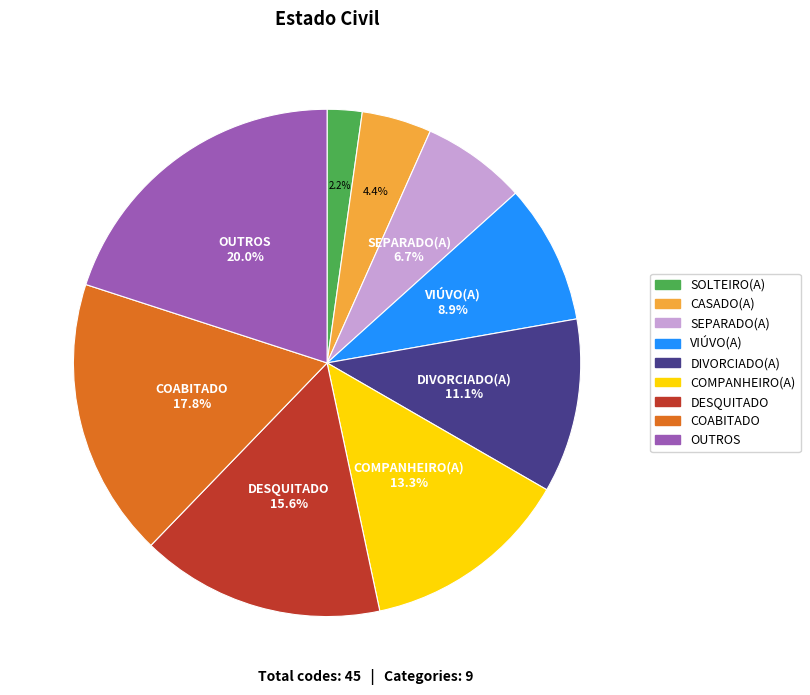

What is the largest slice in the pie chart?

OUTROS